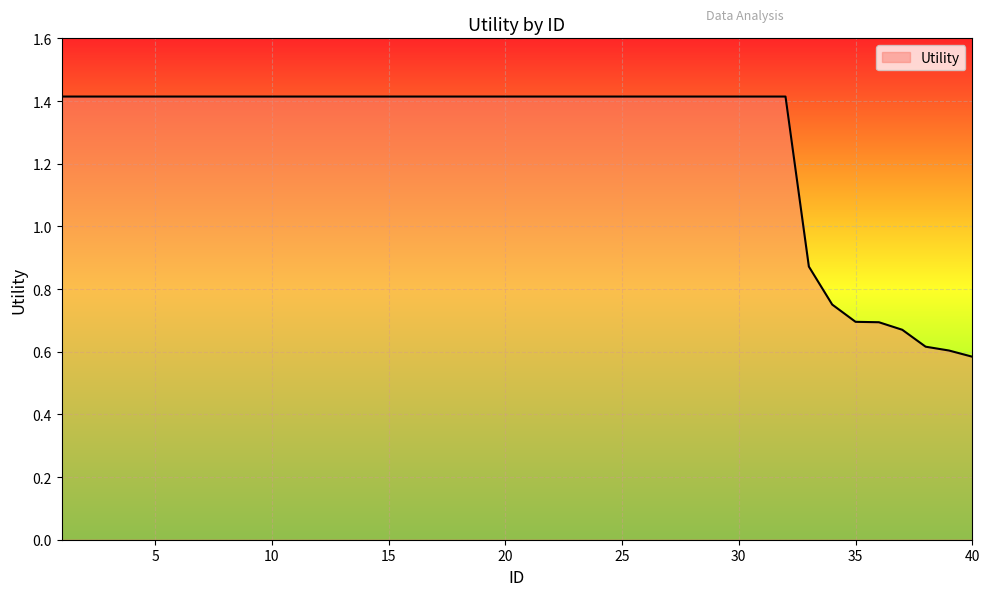

What is the minimum value shown in the chart?

0.6